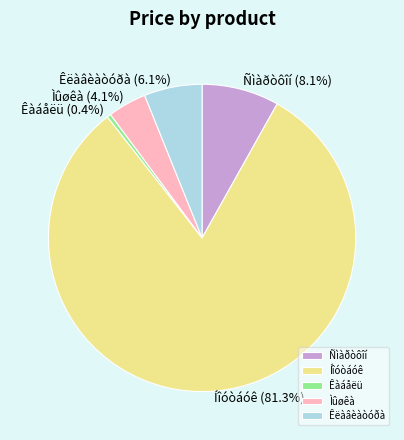

Approximately how many times larger is the value at Ìûøêà compared to Íîóòáóê?

0.1